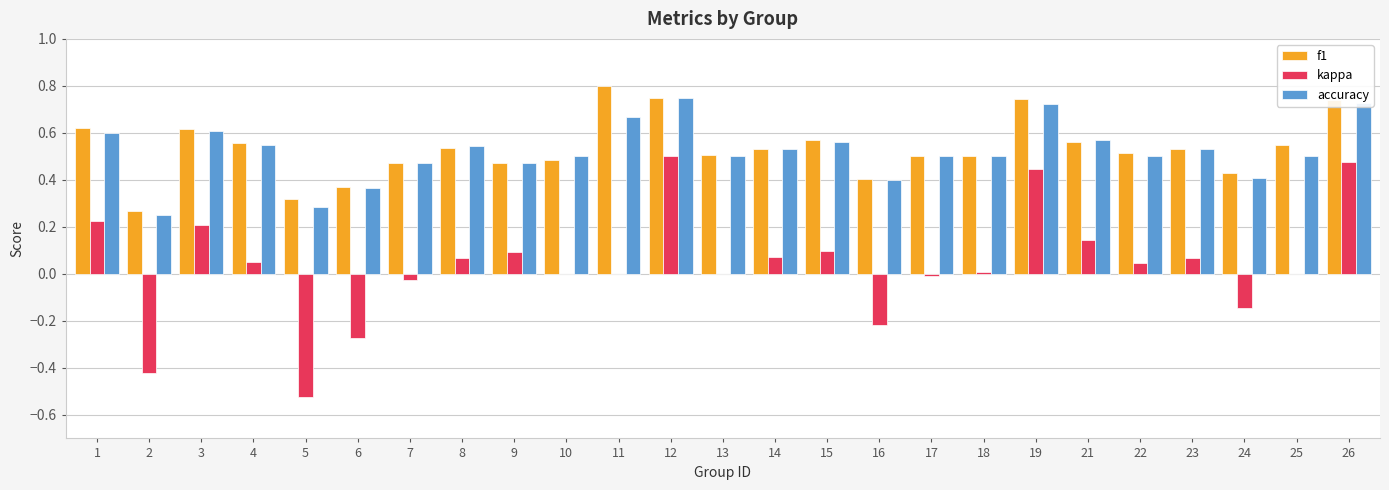

At which label does f1 reach its peak?

11